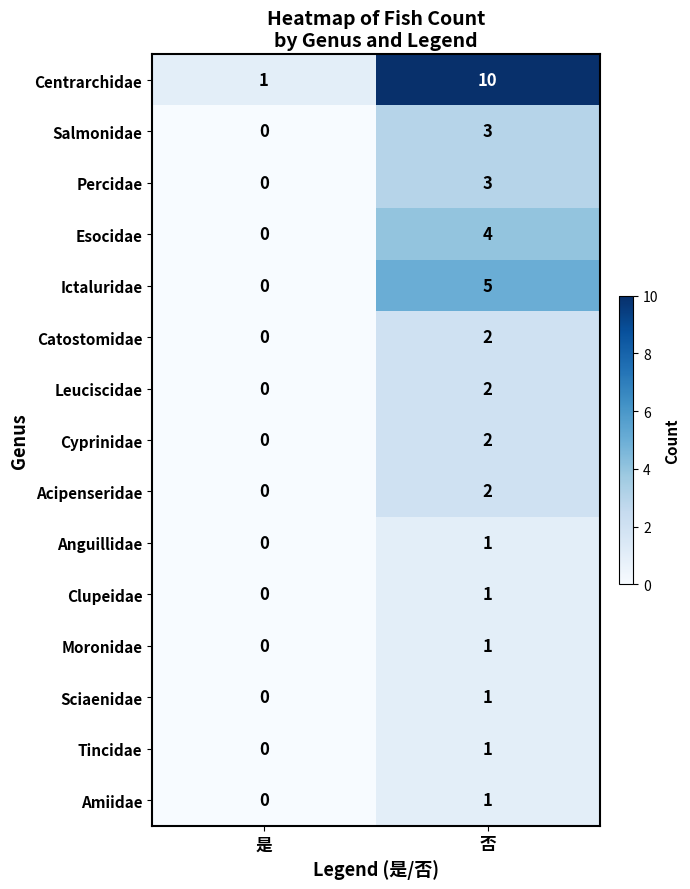

List the labels in order of Acipenseridae value, largest first.

否, 是